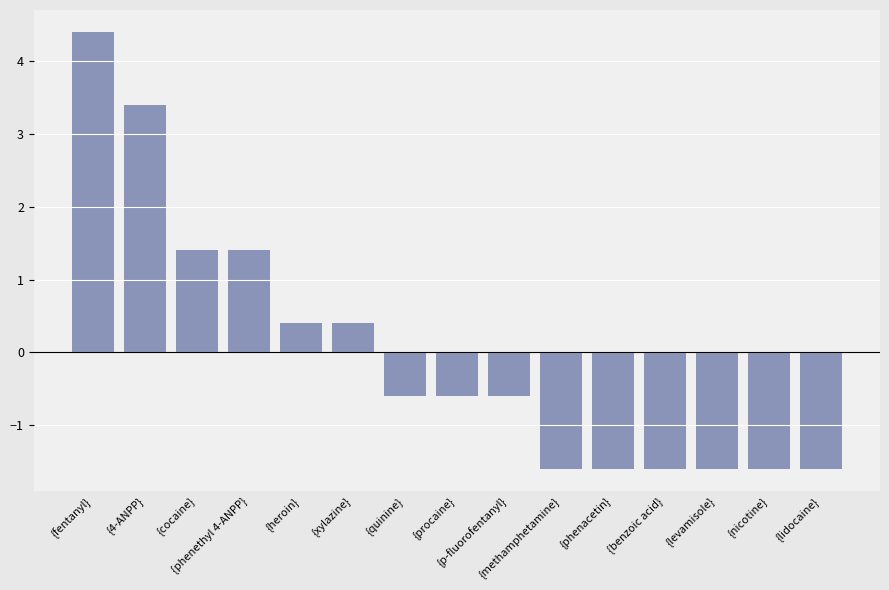

The value at {levamisole} is -2.6. True or false?

False